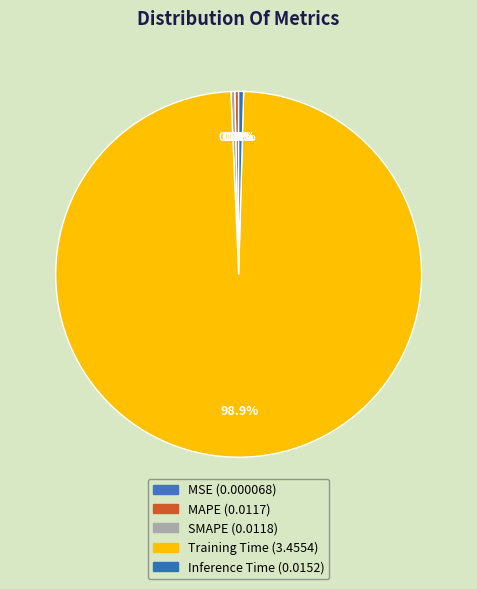

What is the majority slice?

Training Time